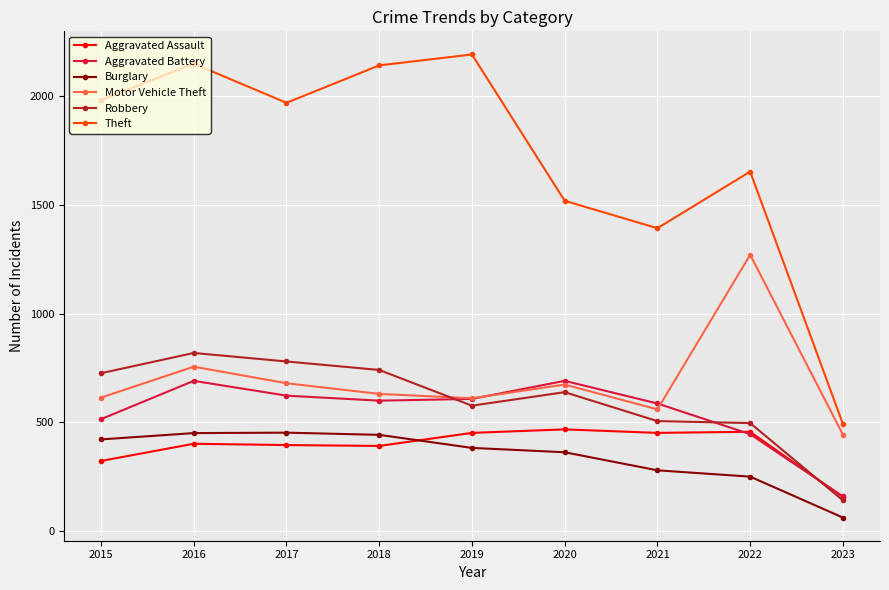

What is the difference between the highest and lowest values at 2015?

1658